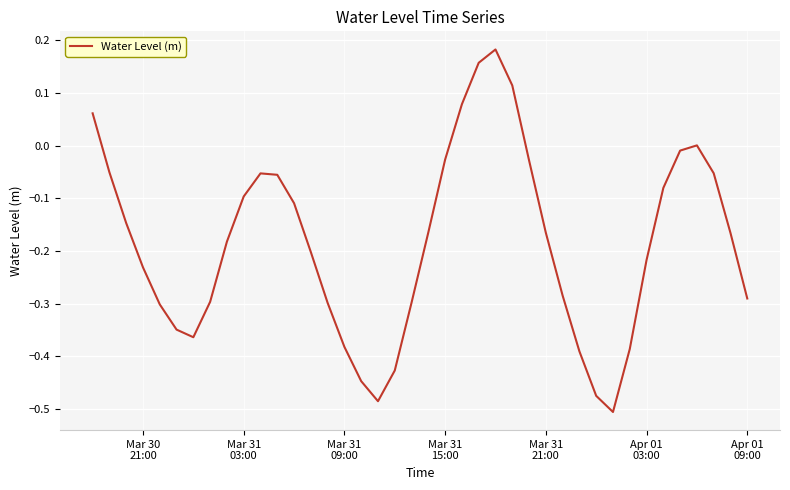

Does the chart display data point markers on the line(s)?

No